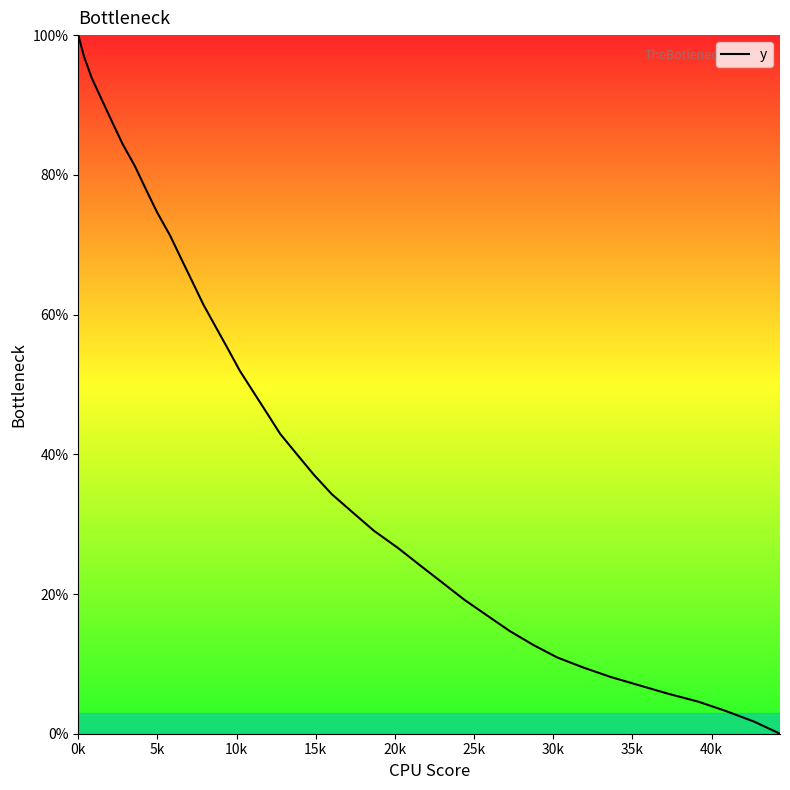

What is the greatest value displayed?

100.0